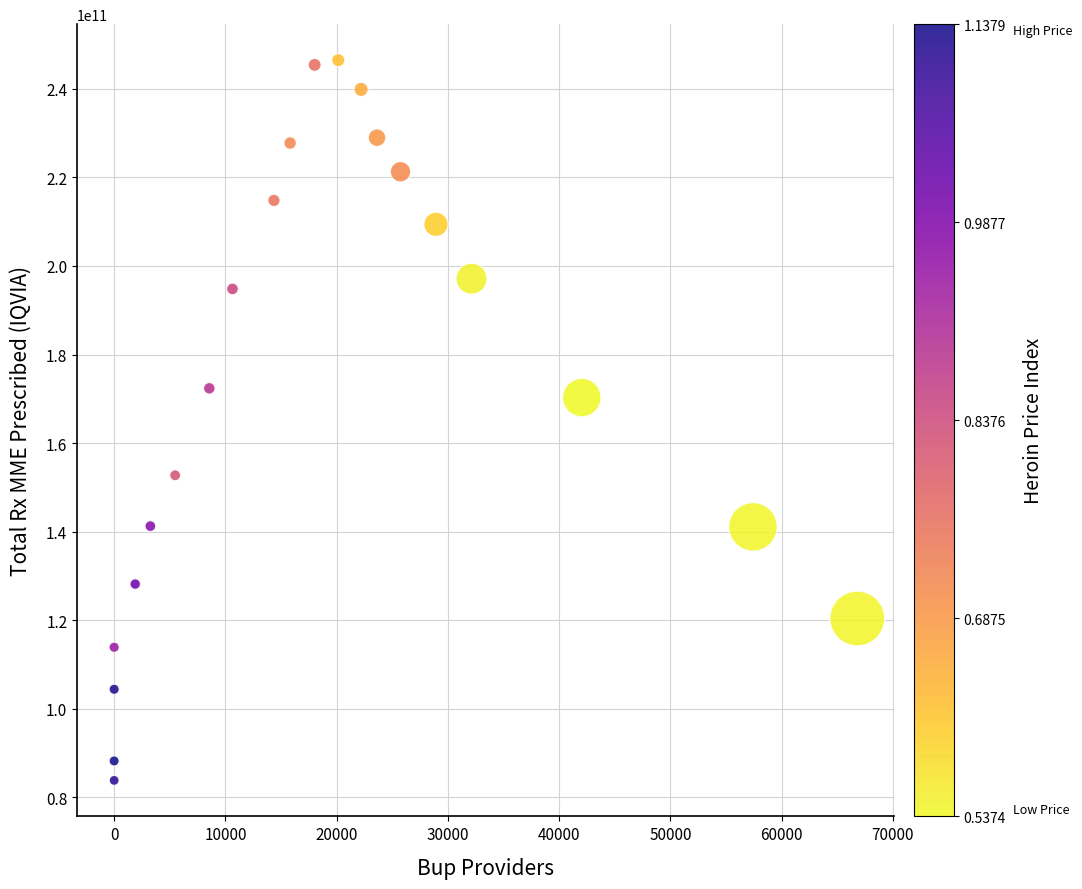

What Y value in the scatter plot is closest to 165161761872?

170285611746.0